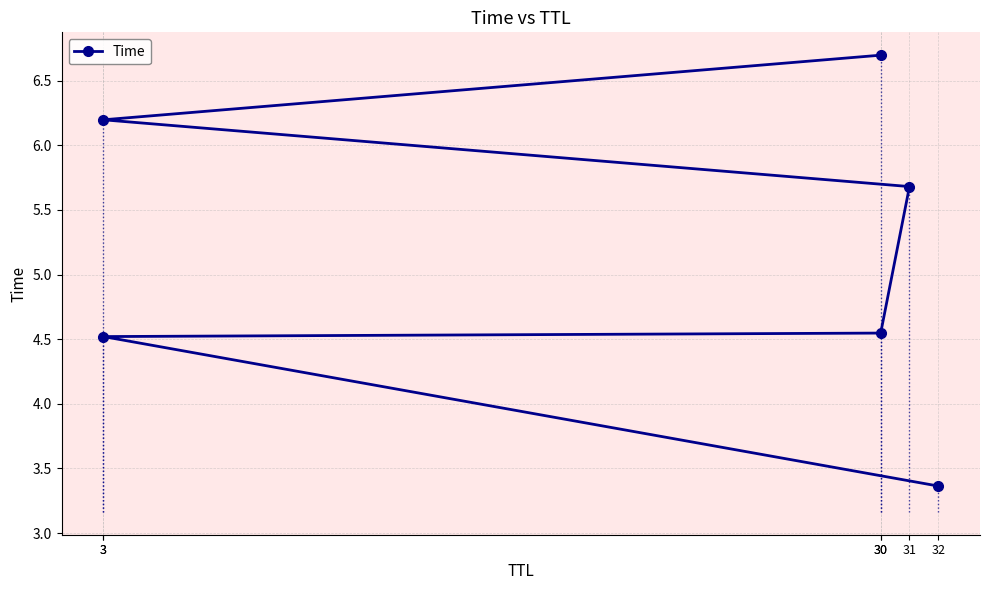

What is the change in value from 30 to 30?

+2.2